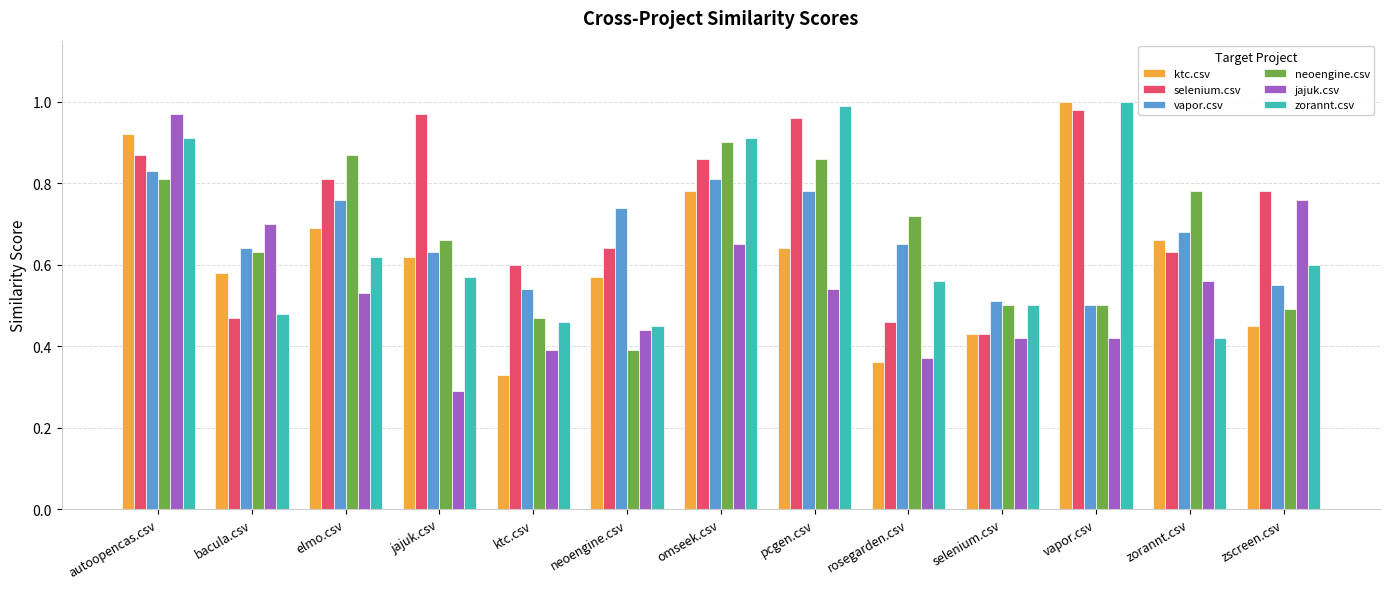

Which series has the largest total across all categories?

selenium.csv